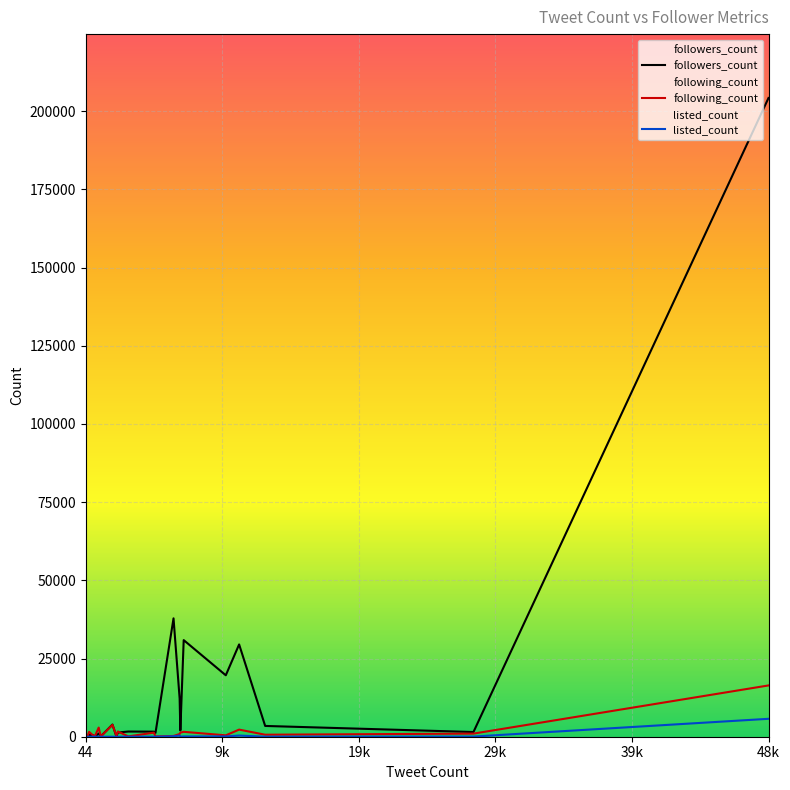

Which series has the largest total across all categories?

followers_count